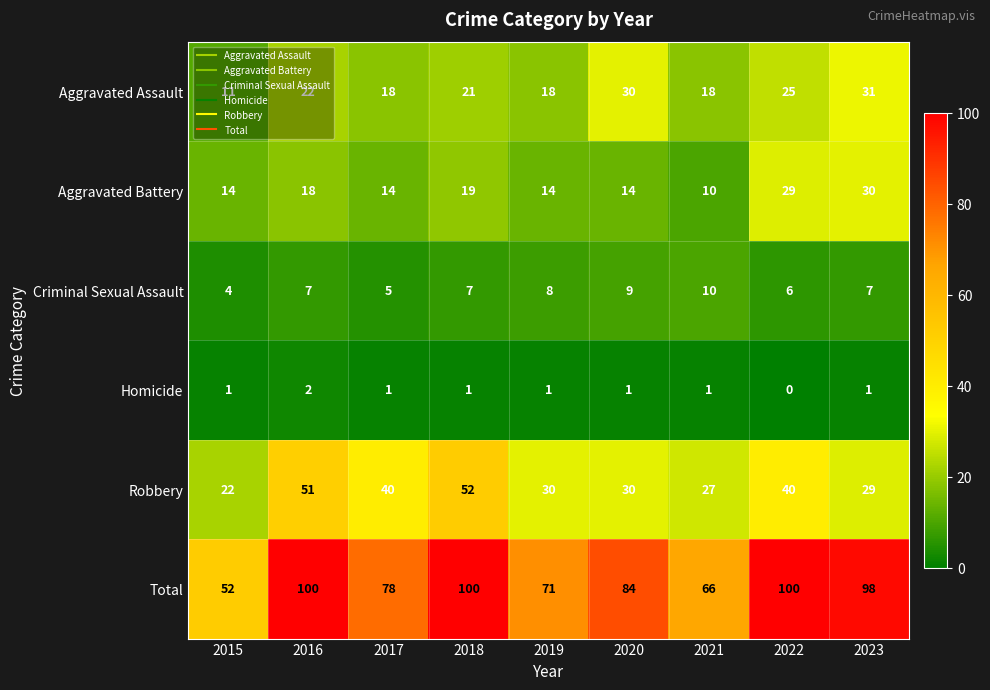

Rank the series by their maximum value, from lowest to highest.

Homicide, Criminal Sexual Assault, Aggravated Battery, Aggravated Assault, Robbery, Total